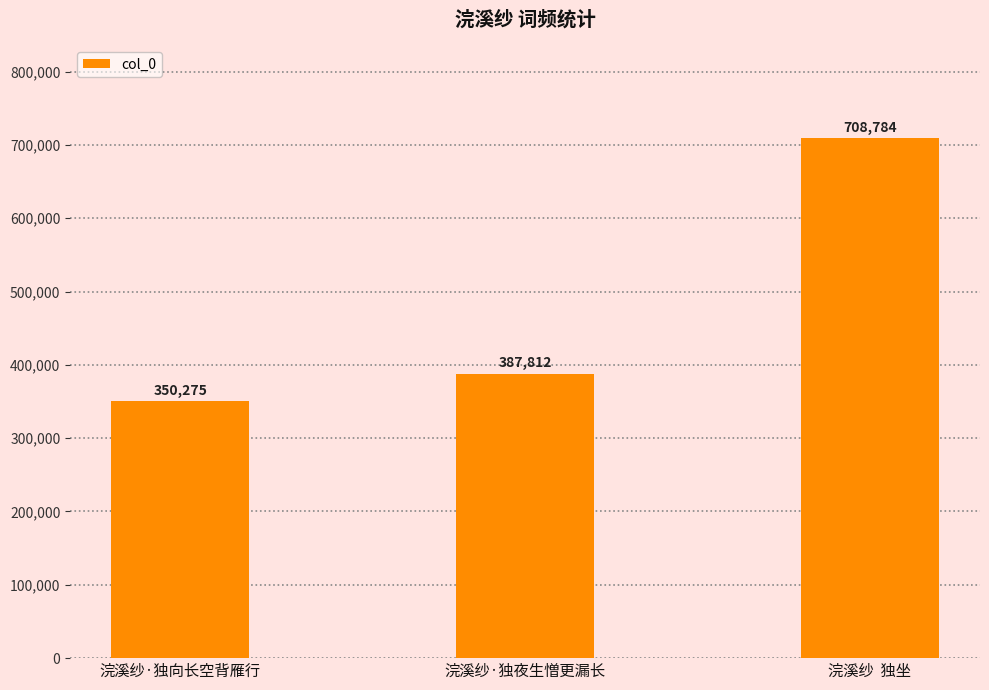

At which label is the value closest to 529529?

浣溪纱·独夜生憎更漏长